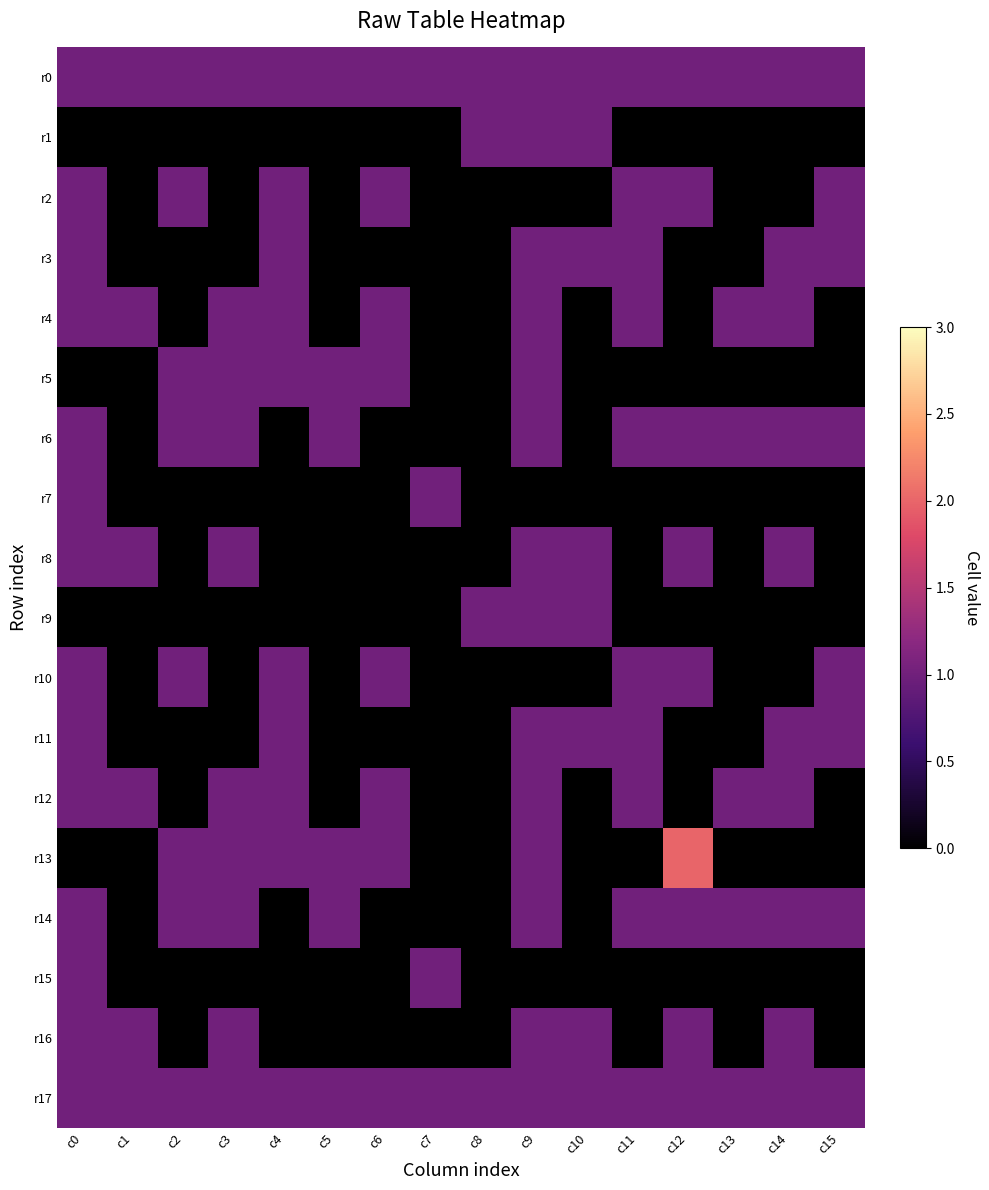

Count the number of data series in this chart.

18